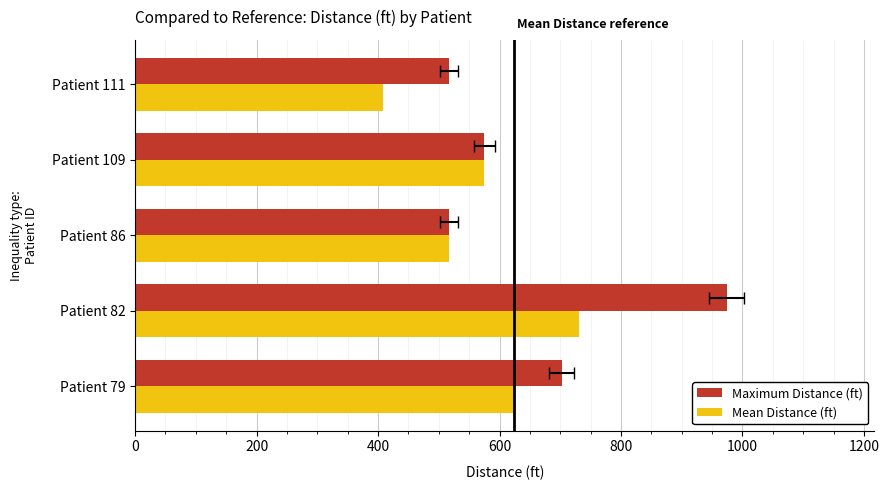

What is the difference between the highest and lowest values at 200?

243.5